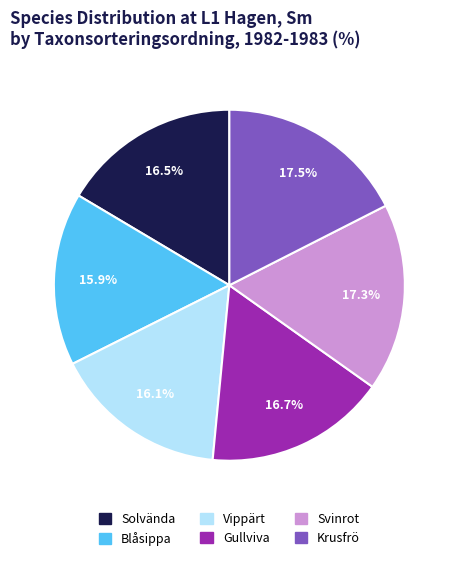

How many slices are in this pie chart?

6